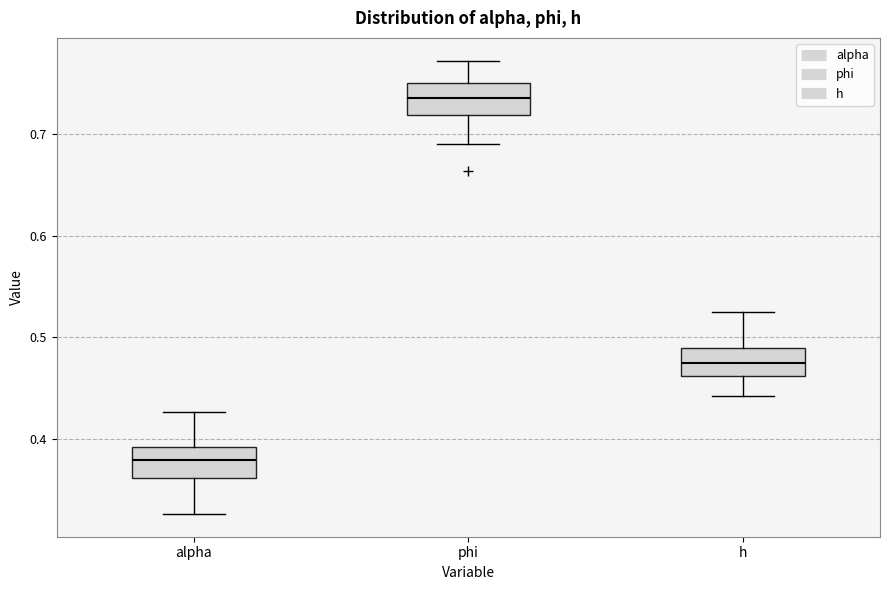

Which box's median line is the lowest?

alpha